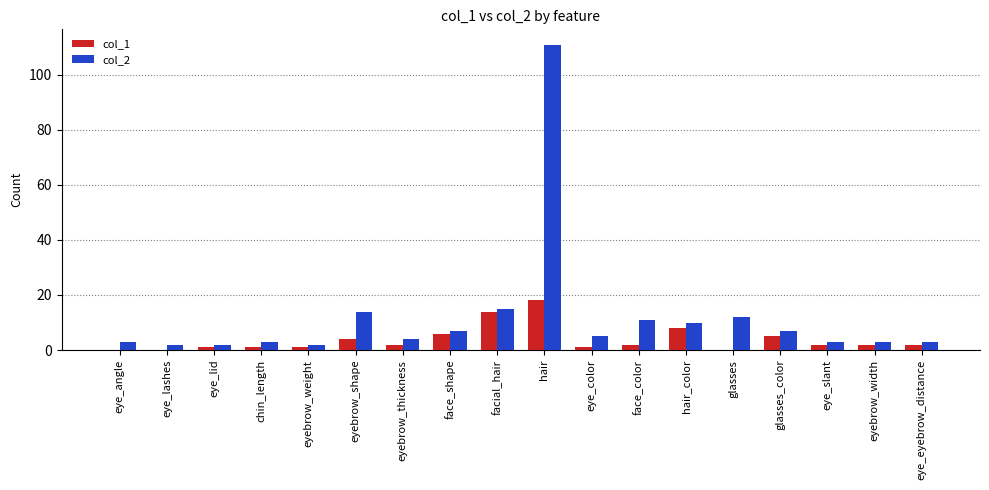

The col_1 series shows 9 at glasses. True or false?

False